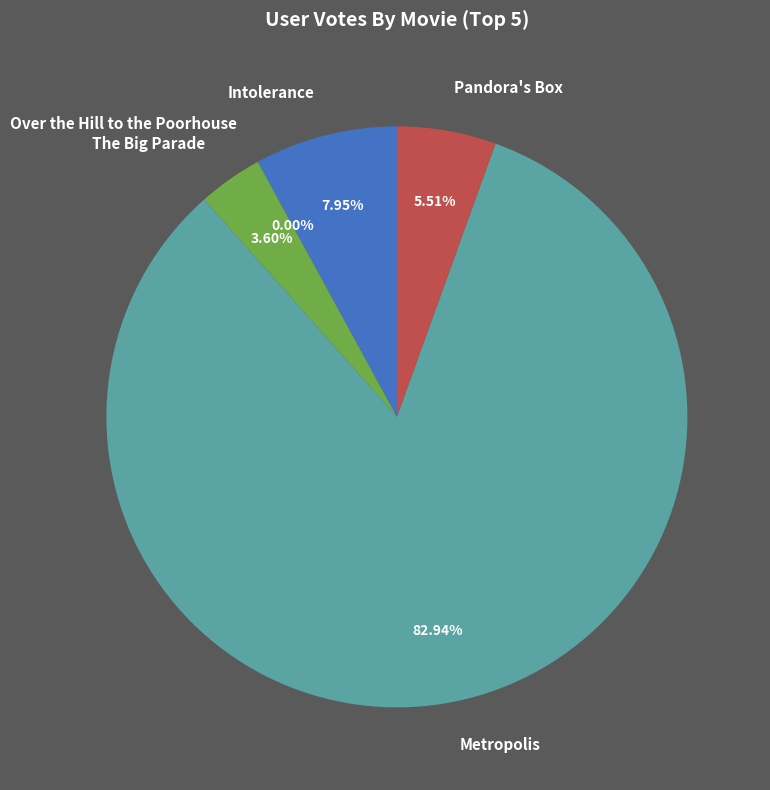

Which has a higher value, Metropolis or Intolerance?

Metropolis